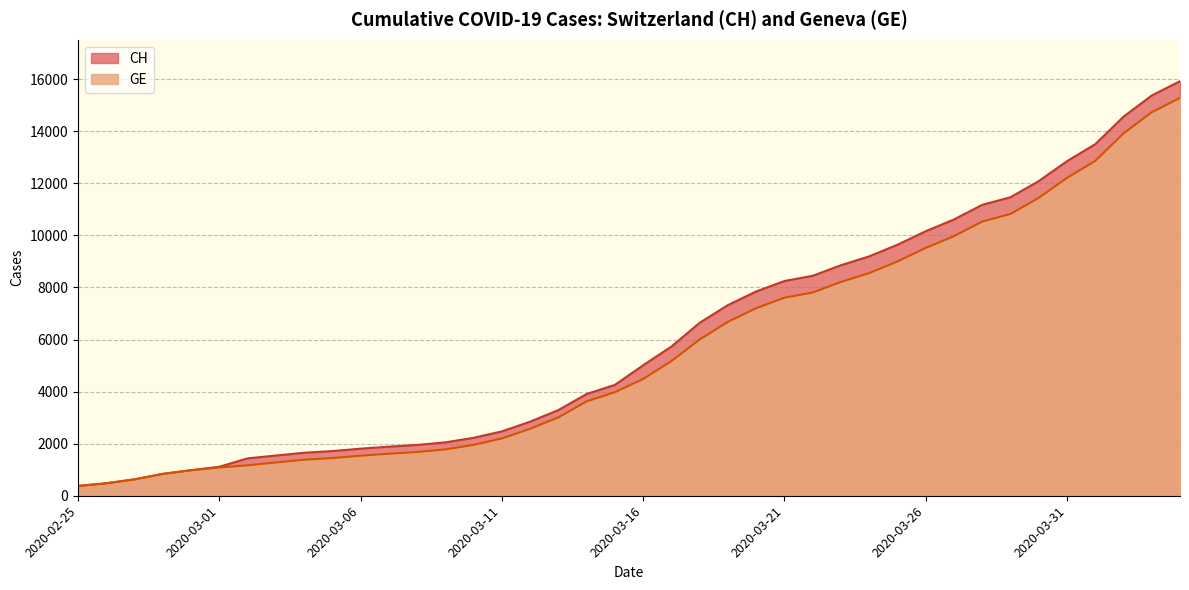

What is the total value across all series at 2020-03-04?

3036